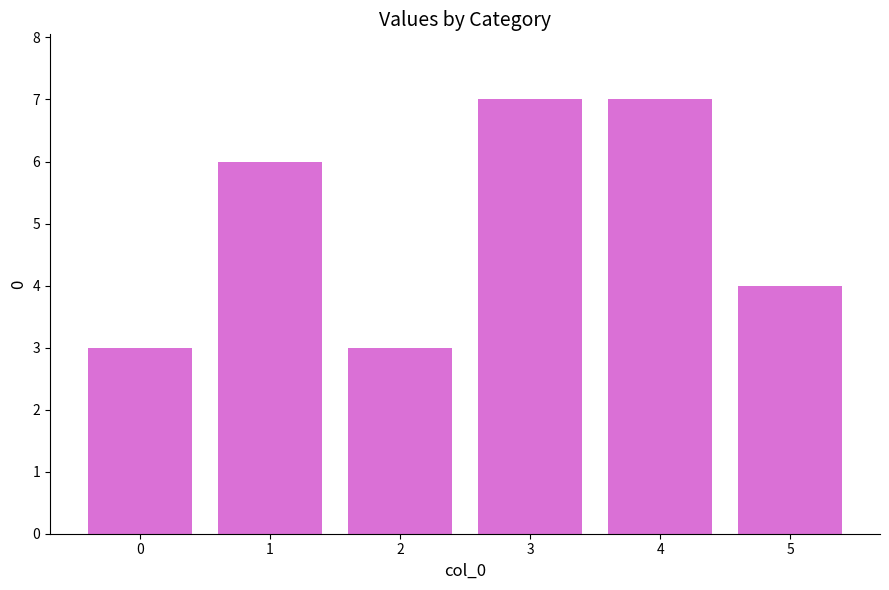

True or false: the data shows 5 at 0.

False